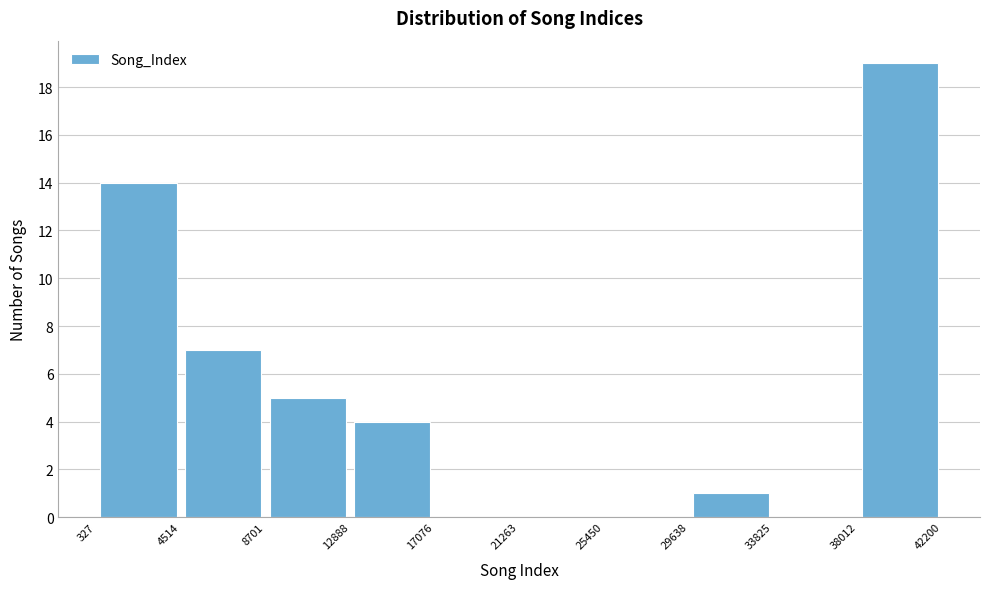

Reading left to right, list every bar in this chart as the range it spans on the x-axis followed by its height. The values are not printed on the chart, so give them approximately, as read against the axis.

327 to 4514: 14
4514 to 8701: 7
8701 to 12888: 5
12888 to 17076: 4
17076 to 21263: 0
21263 to 25450: 0
25450 to 29638: 0
29638 to 33825: 1
33825 to 38012: 0
38012 to 42200: 19